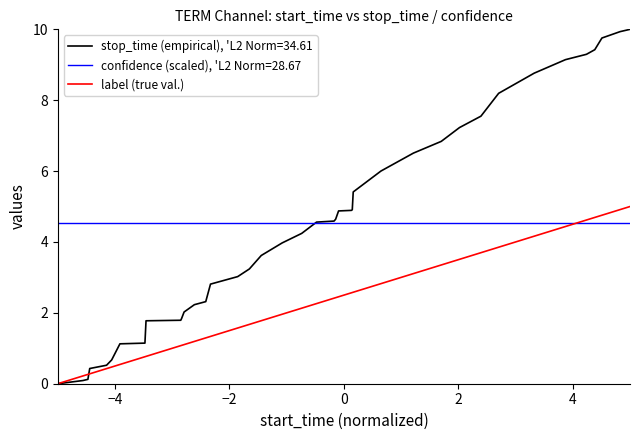

Rank the series by their maximum value, from highest to lowest.

stop_time (empirical), 'L2 Norm=34.61, label (true val.), confidence (scaled), 'L2 Norm=28.67